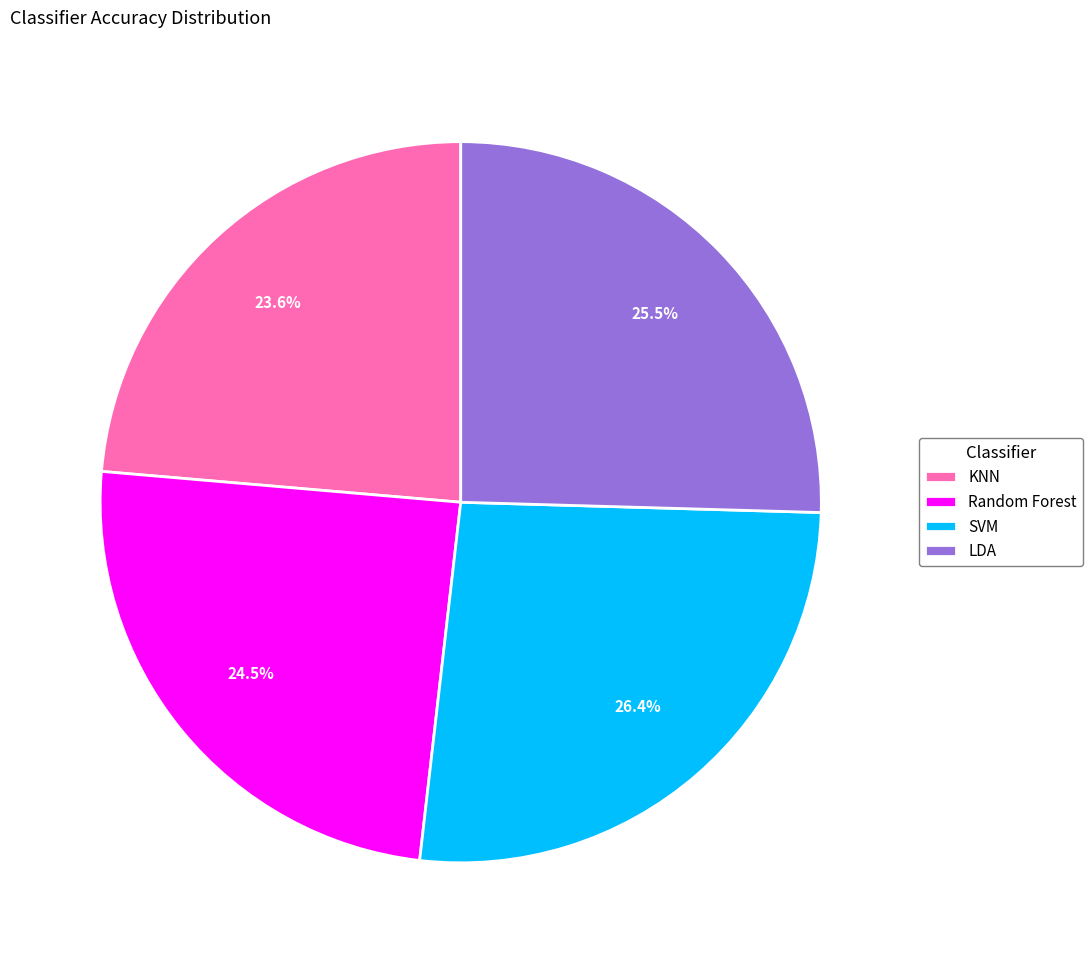

How many segments does this pie chart have?

4